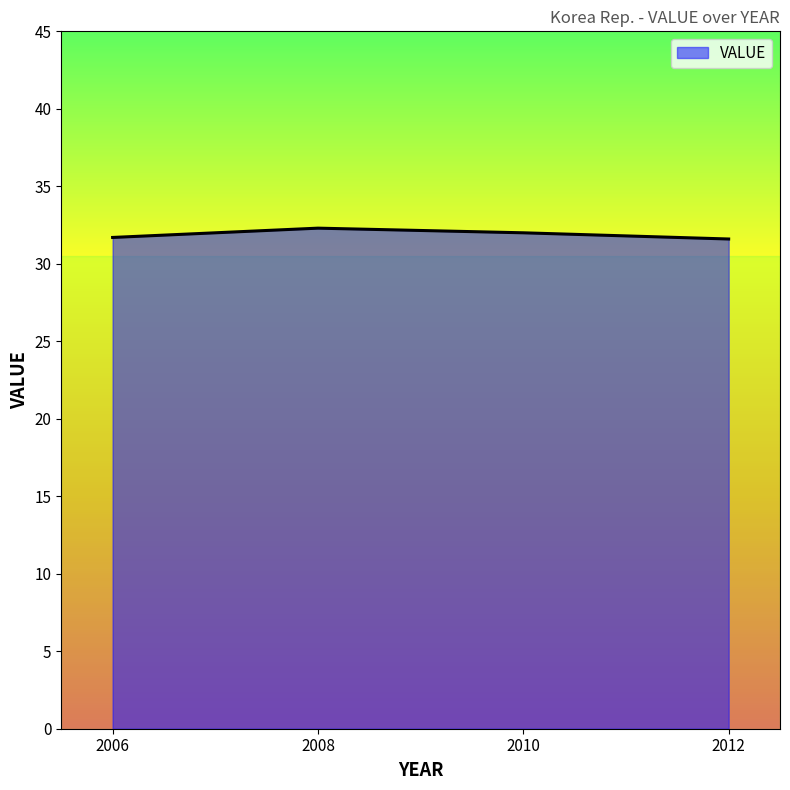

What is the ratio of the value at 2006 to the value at 2008?

1.0